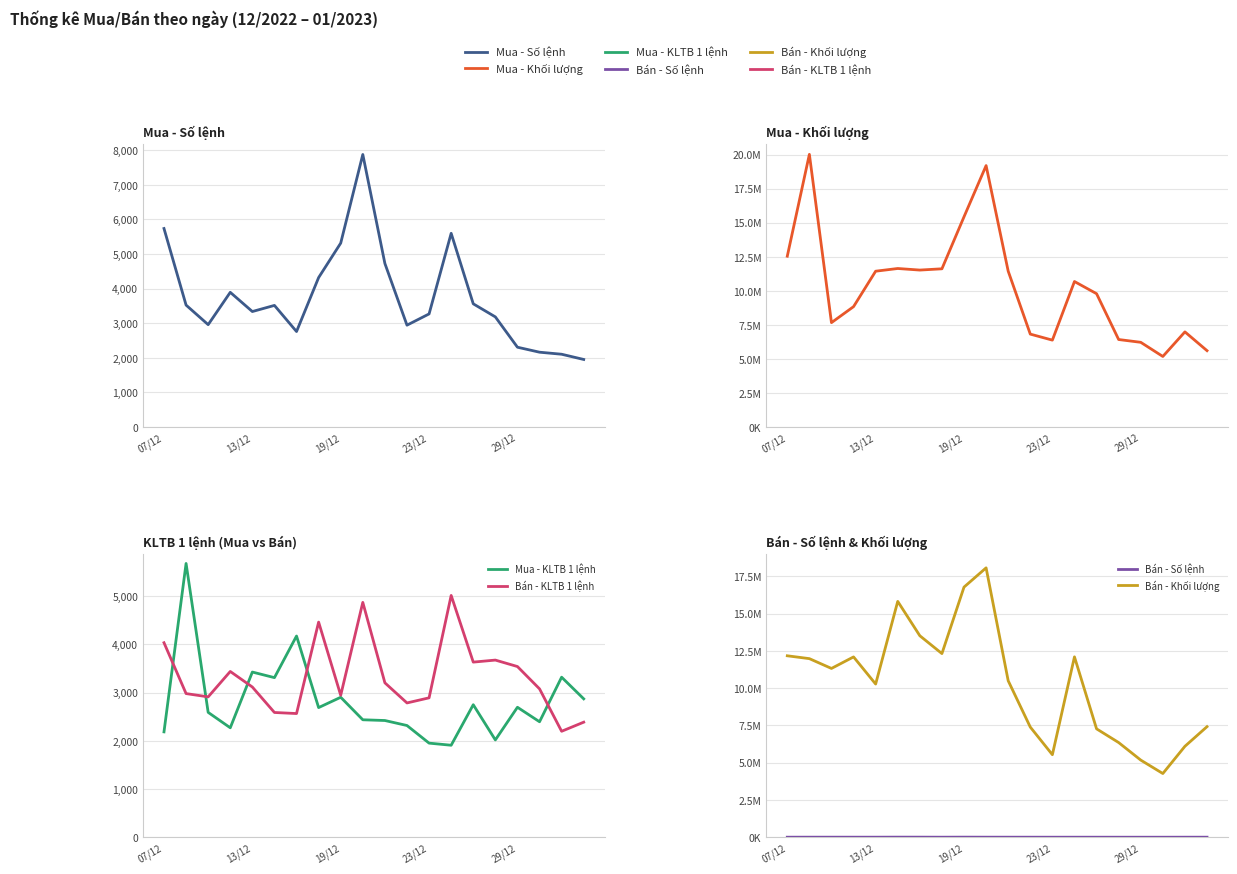

The Bán - KLTB 1 lệnh series shows 3403.9 at 5. True or false?

False